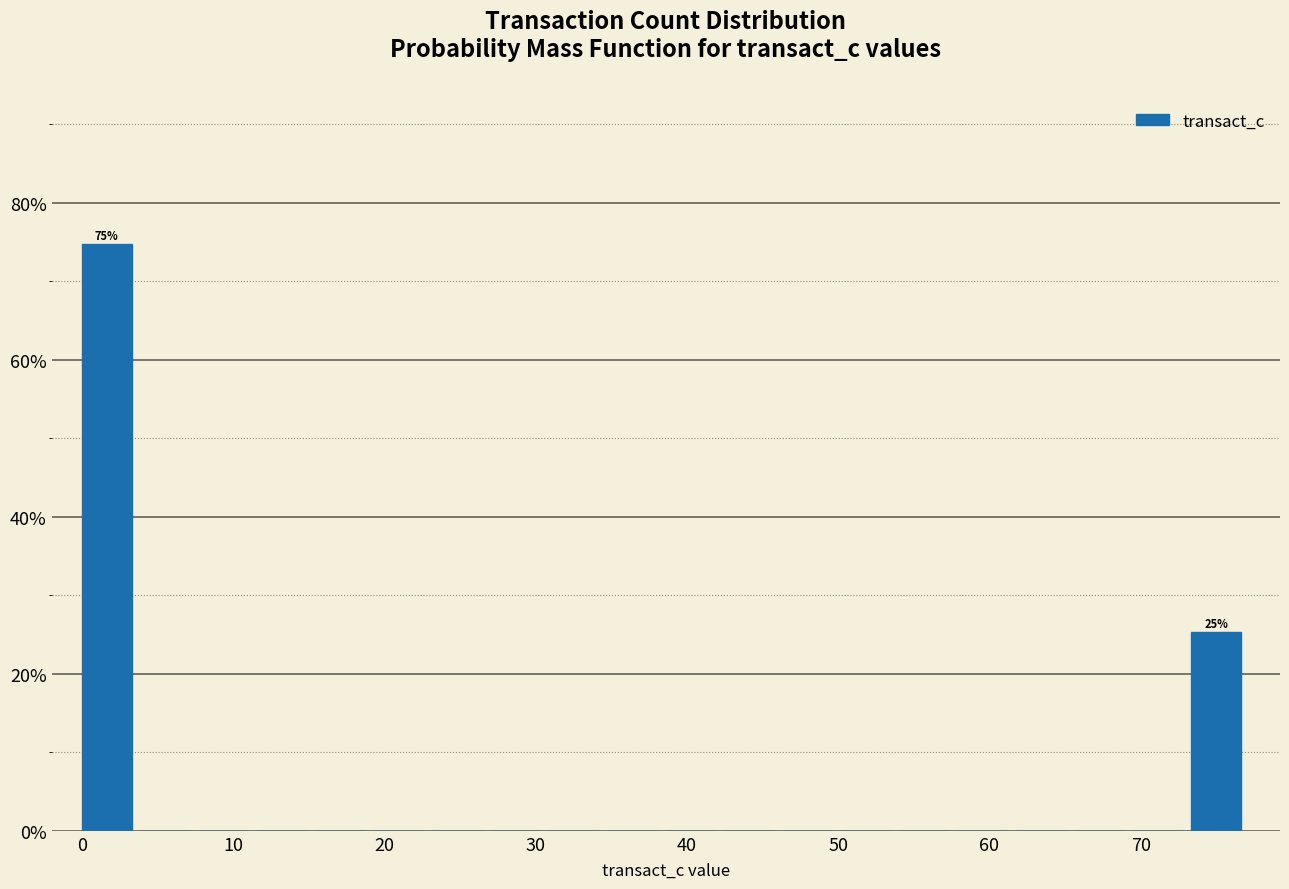

Around what value on the x-axis is the tallest bar? Give the approximate position of its centre, as read against the axis.

2